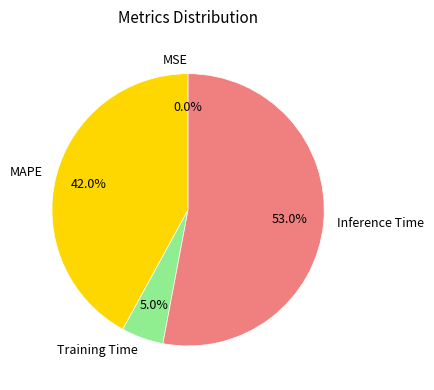

Between Training Time and MAPE, which is larger?

MAPE